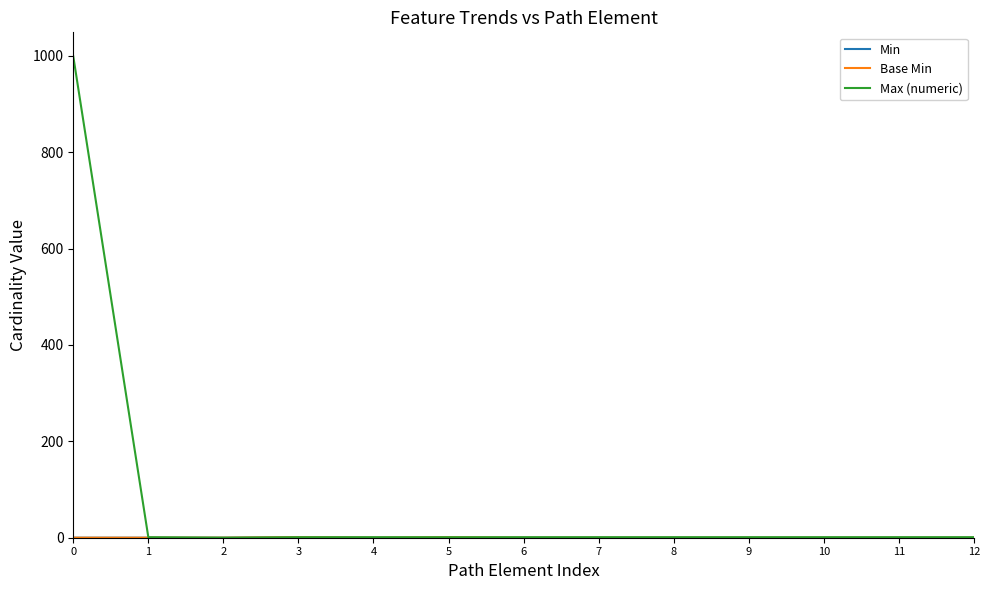

Is it true that Max (numeric) equals 1757 at 0?

False